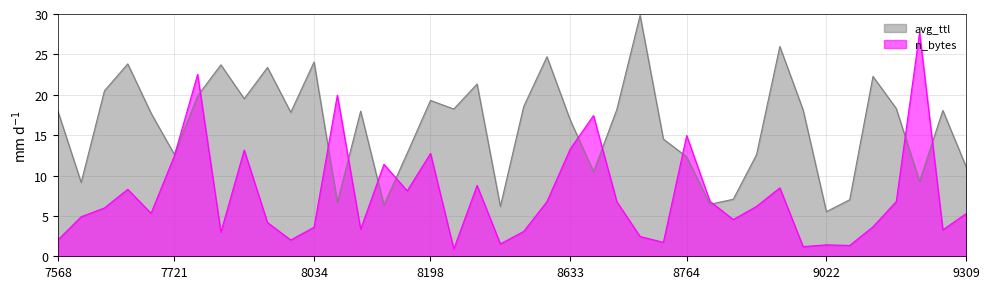

What is the total value across all series at 8260?

30.1